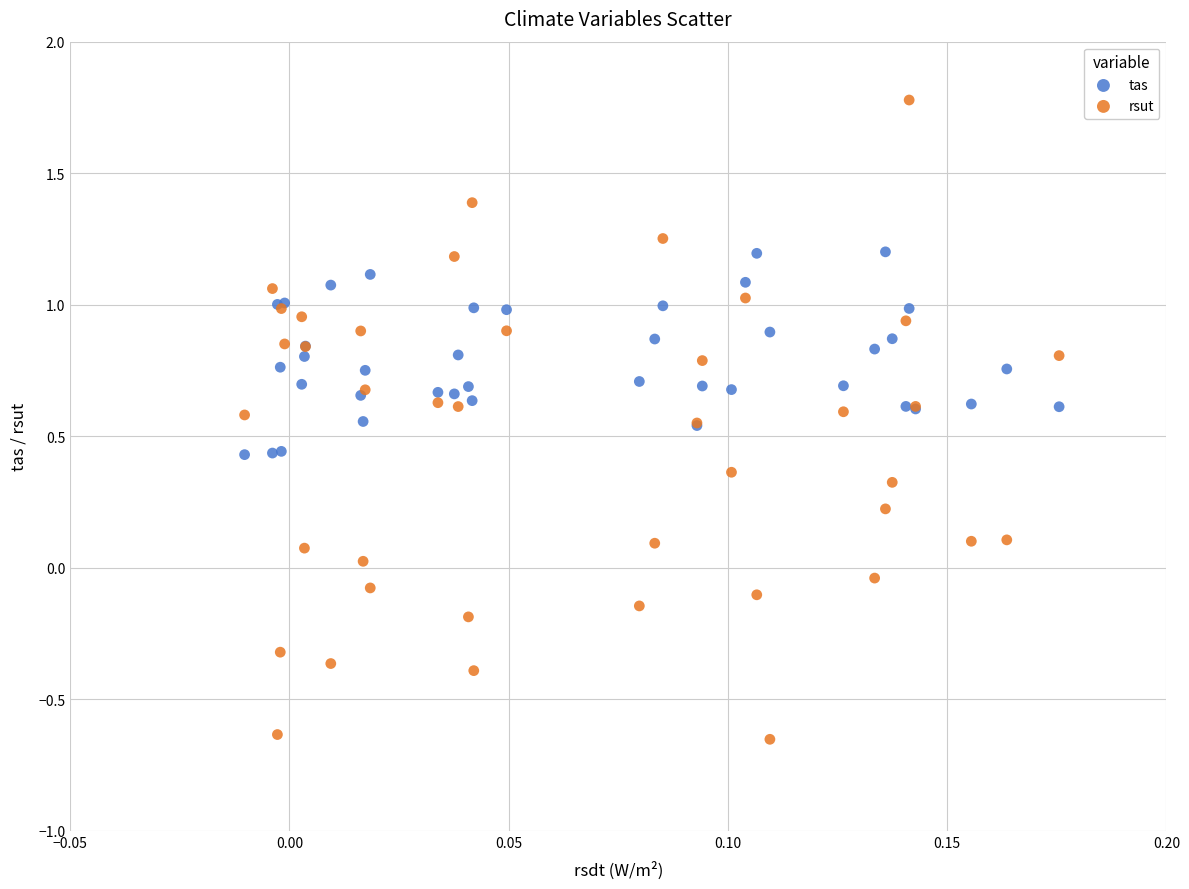

Which series has the largest Y range (max minus min)?

rsut